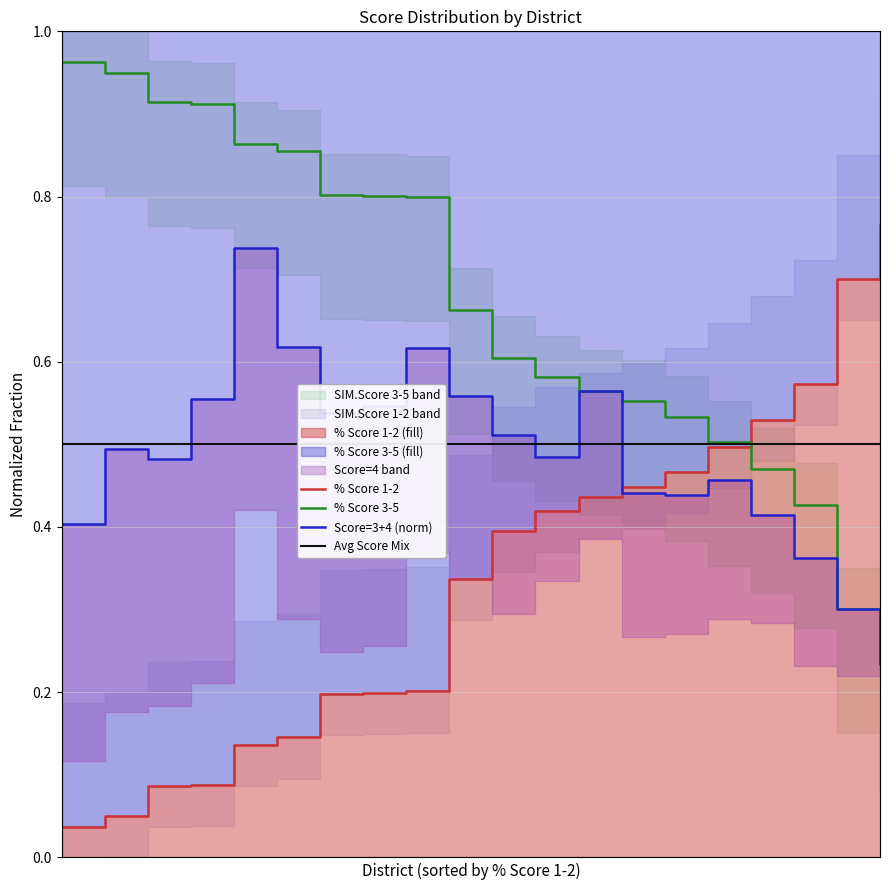

Which series has the largest total across all categories?

% Score 3-5